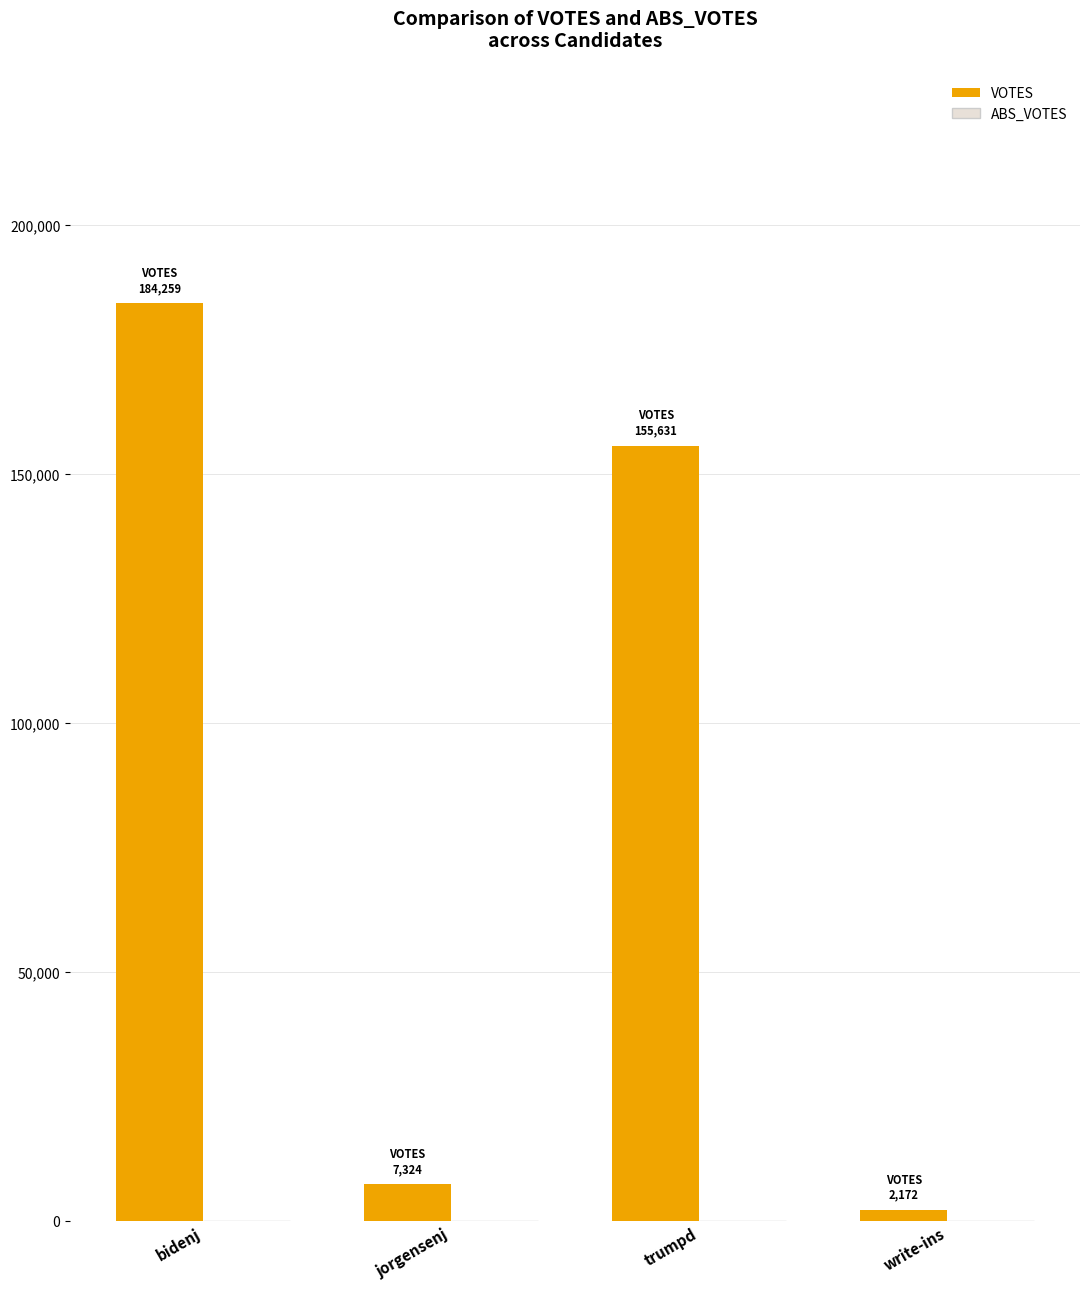

Which label corresponds to the largest value in the chart?

bidenj